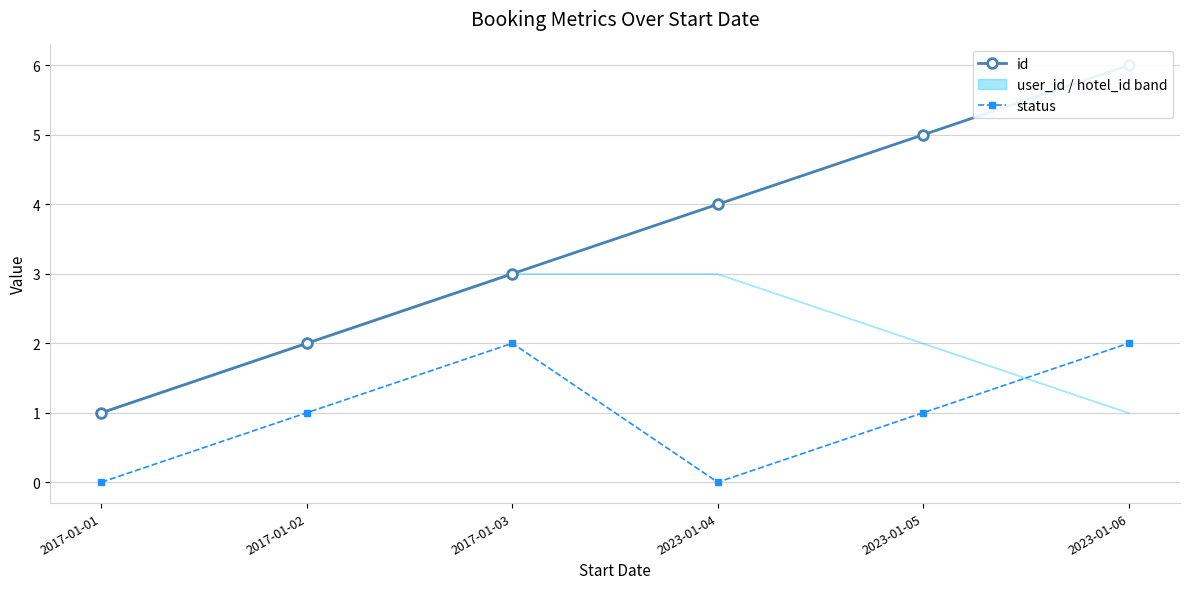

How many data points in id are above 4?

2